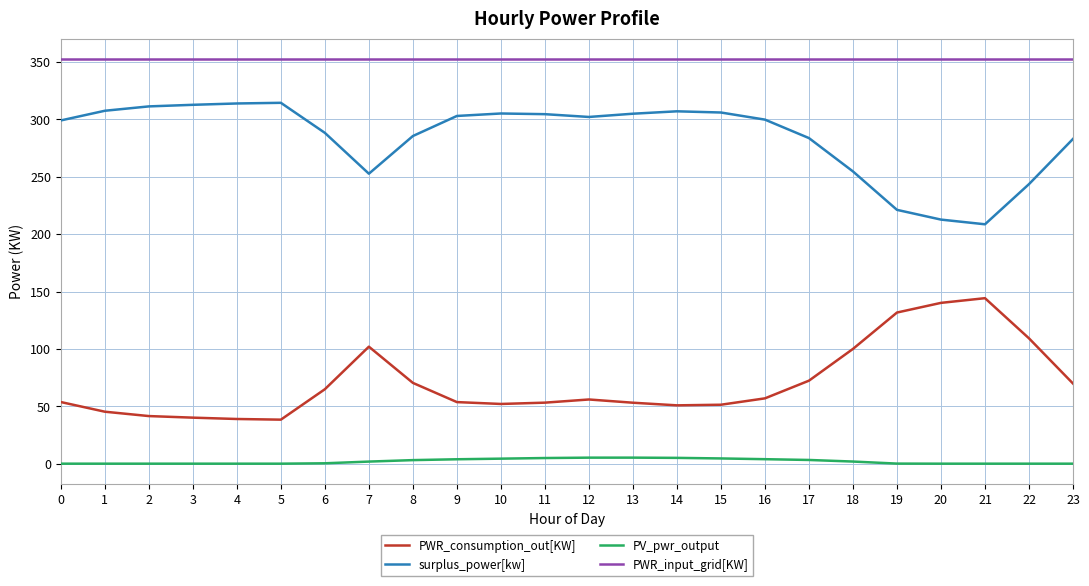

What is the difference between the highest and lowest values at 23?

352.8